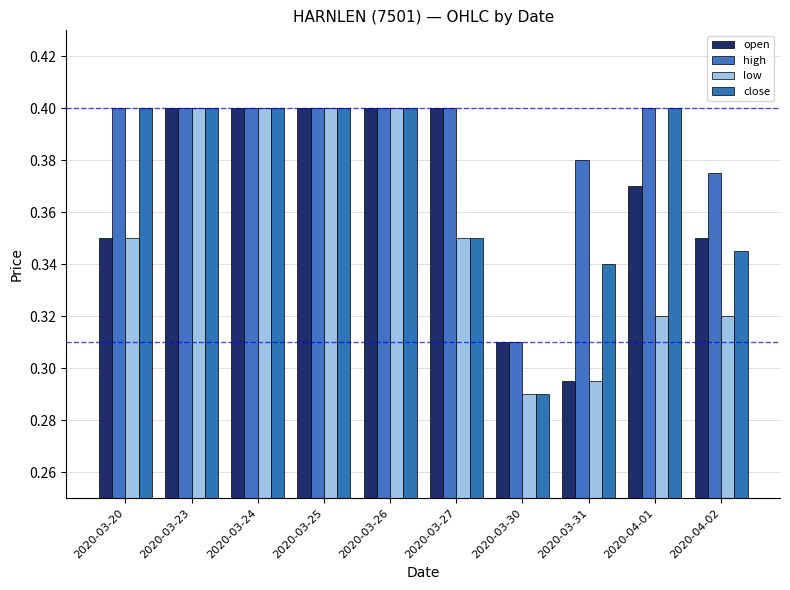

Are the bars horizontal?

No